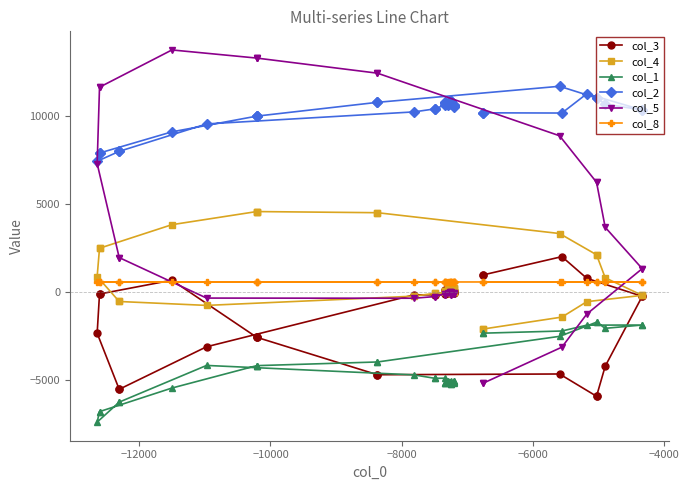

Reading left to right, what are all the values shown in this chart?

col_3: -1	-1	-37	147	147	-47	-24	-34	-34	44	137	137	79	79	-101	-142	-142	-148	-3093	-5510	-5510	-2325	-97	-97	688	-2556	-2556	-2556	-4683	-4683	-4640	-5905	-5905	-4200	-229	-229	794	2026	982	982
col_4: -59	-59	91	156	156	252	302	266	266	182	99	99	13	13	-7	-56	-56	-219	-744	-522	-522	897	2503	2503	3842	4587	4587	4587	4522	4522	3339	2133	2133	825	-173	-173	-531	-1408	-2090	-2090
col_1: -5186	-5186	-5126	-5106	-5106	-5026	-5058	-5086	-5086	-5126	-5150	-5150	-5066	-5066	-4878	-4886	-4886	-4690	-4154	-6238	-6238	-7374	-6778	-6778	-5438	-4166	-4166	-4166	-3958	-3958	-2502	-1698	-1698	-2046	-1858	-1858	-1866	-2198	-2322	-2322
col_2: 10848	10848	10792	10868	10868	10712	10628	10560	10560	10532	10732	10732	10644	10644	10656	10420	10420	10248	9564	8008	8008	7444	7912	7912	9116	10008	10008	10008	10792	10792	11704	11040	11040	10692	10356	10356	11280	10184	10196	10196
col_5: -160	-160	-78	-3	-3	-11	-32	-78	-78	-100	-156	-156	-66	-66	-77	-242	-242	-337	-328	1972	1972	7312	11652	11652	13768	13306	13306	13306	12448	12448	8893	6251	6251	3692	1344	1344	-1234	-3115	-5176	-5176
col_8: 581	581	582	582	582	584	583	581	581	581	583	583	583	583	582	582	582	581	581	580	580	581	584	584	583	584	584	584	586	586	588	588	588	588	589	589	589	588	587	587